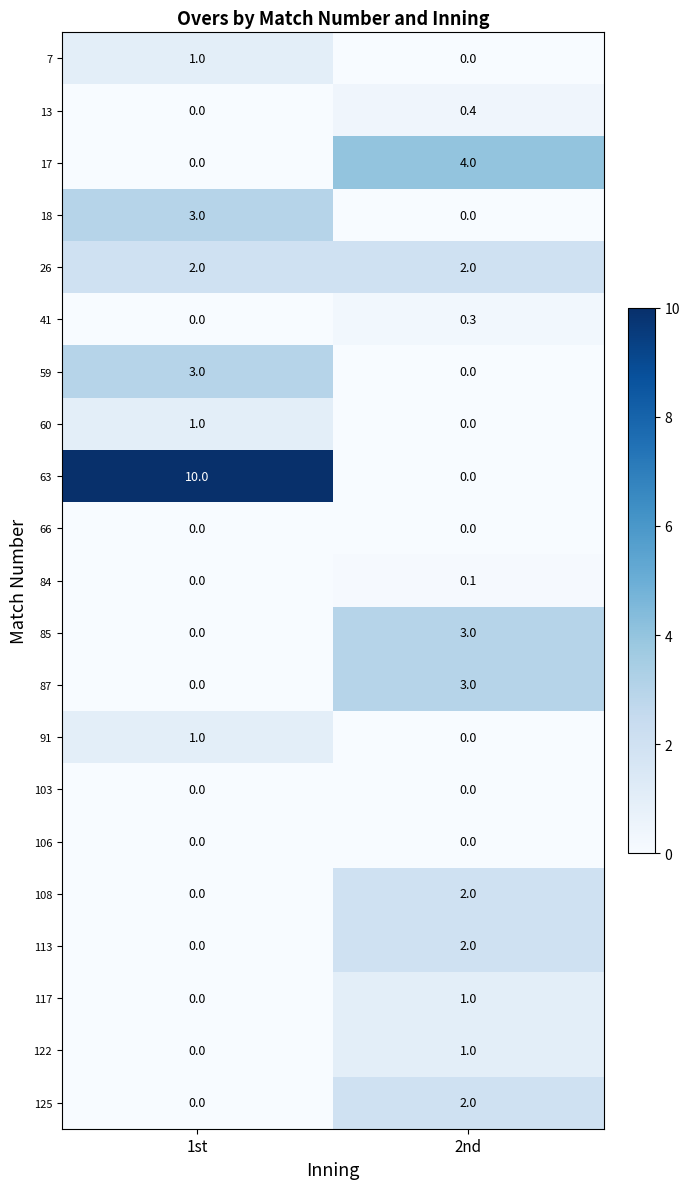

Which series has the largest range (max minus min)?

63